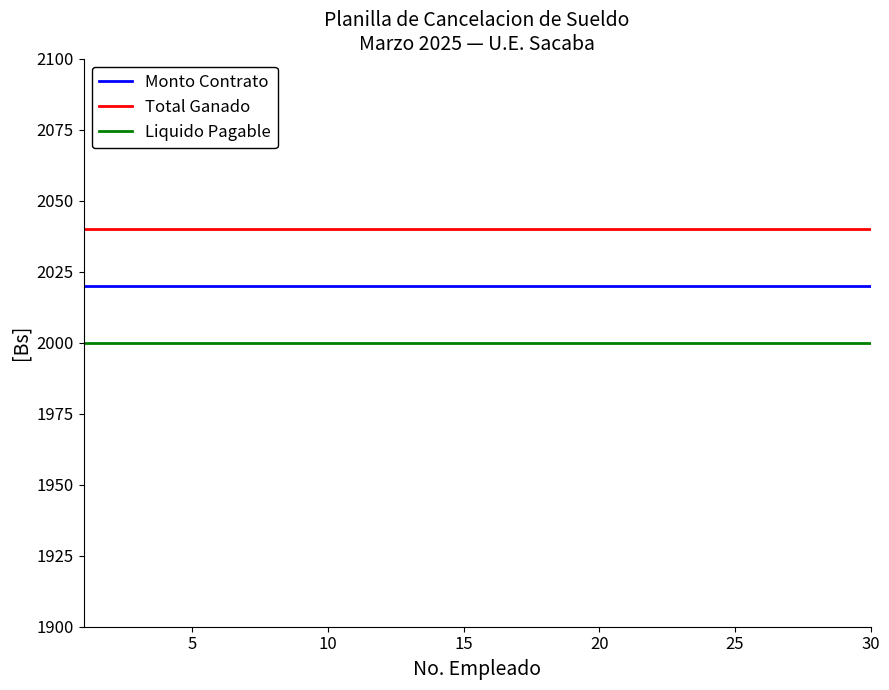

Rank the series by their average value, from lowest to highest.

Liquido Pagable, Monto Contrato, Total Ganado